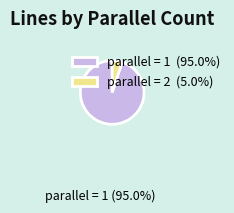

Does any single category account for the majority?

Yes